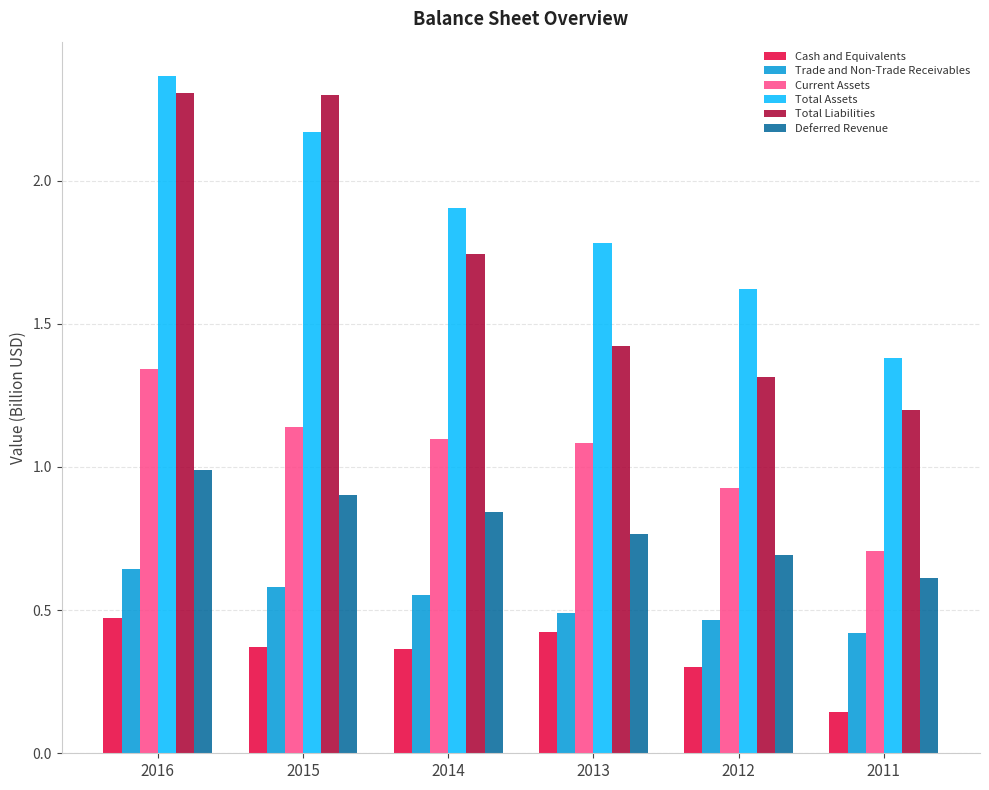

At 2015, list the series in order from smallest to largest.

Cash and Equivalents, Trade and Non-Trade Receivables, Deferred Revenue, Current Assets, Total Assets, Total Liabilities